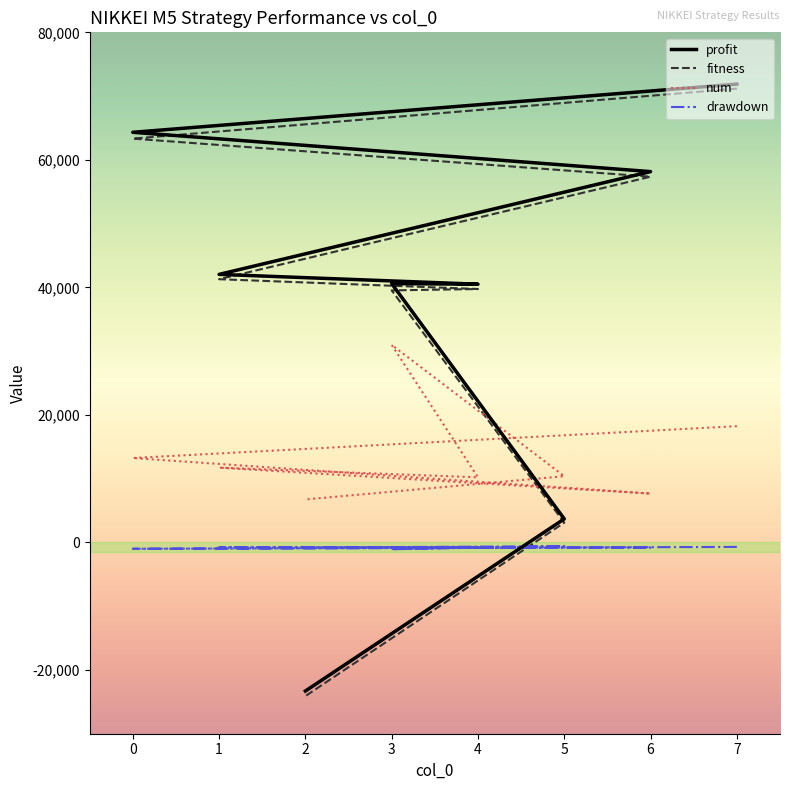

What is the sum of all num values?

109184